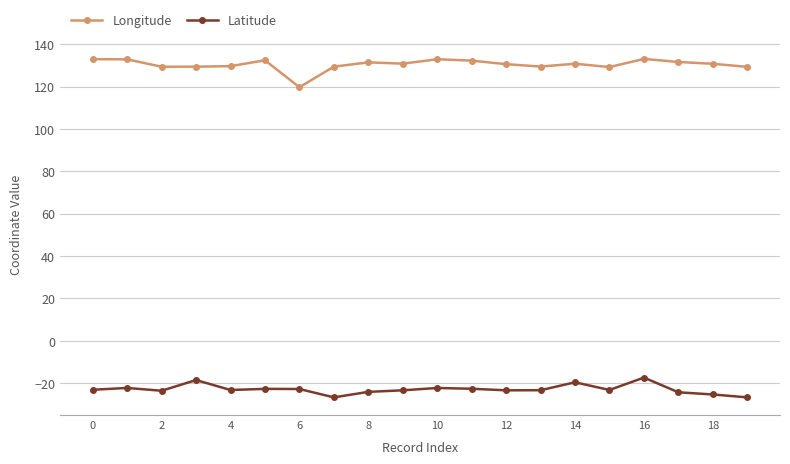

What are all the series names shown in the legend?

Longitude, Latitude